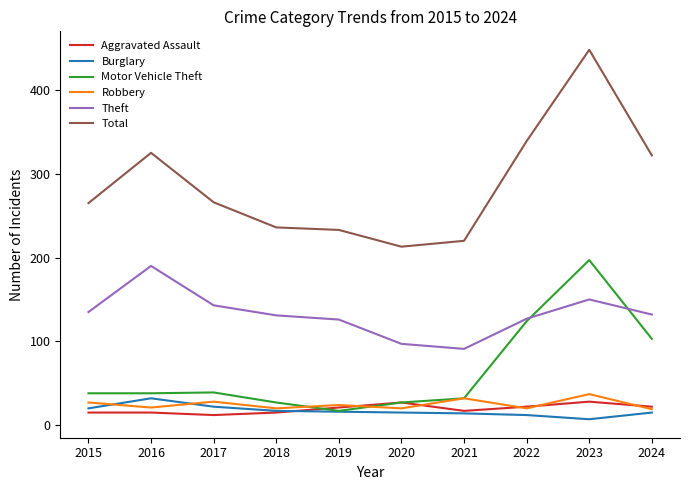

Which category has the lowest value in the Theft series?

2021